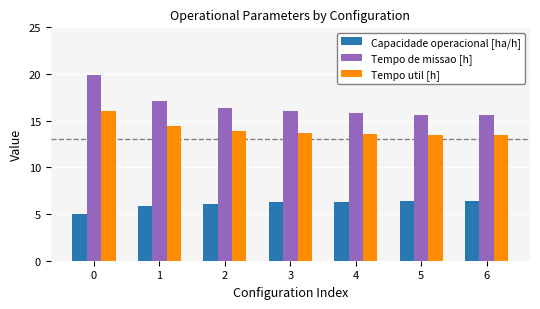

At 1, list the series in order from smallest to largest.

Capacidade operacional [ha/h], Tempo util [h], Tempo de missao [h]